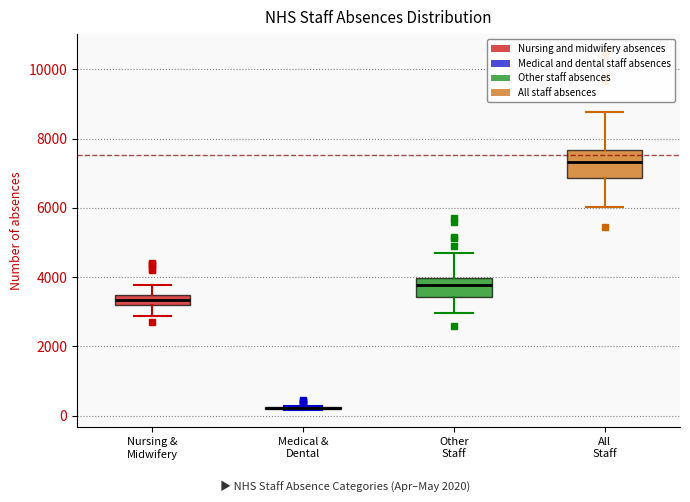

Comparing the boxes themselves (not the whiskers), which one is the tallest?

All Staff